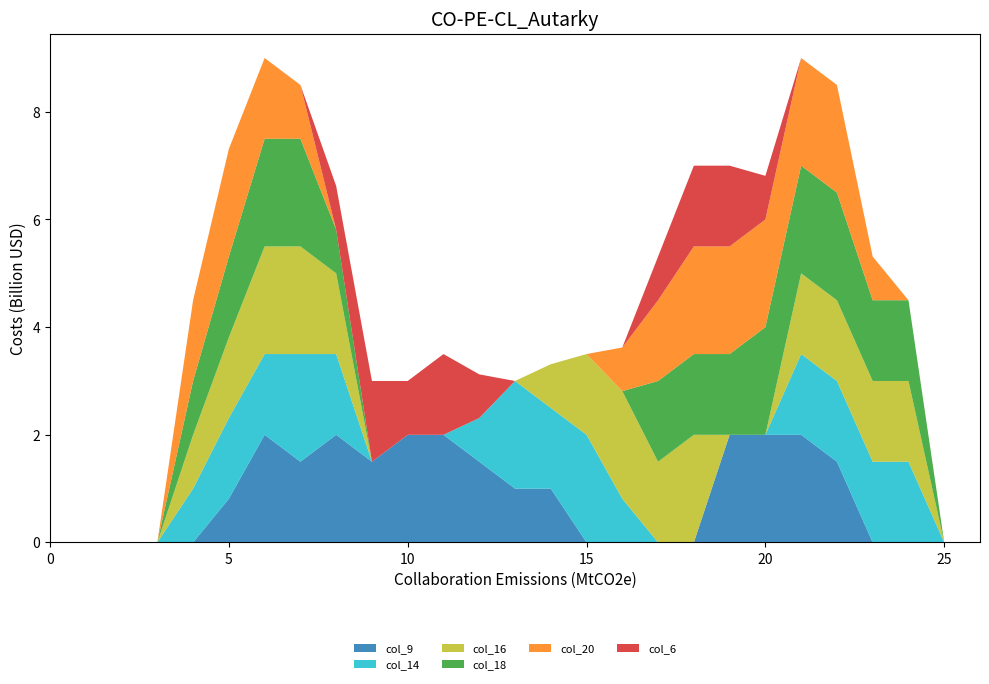

Reading right to left, transcribe all the data shown in this chart.

col_9: 26=0.0	25=0.0	24=0.0	23=0.0	22=1.5	21=2.0	20=2.0	19=2.0	18=0.0	17=0.0	16=0.0	15=0.0	14=1.0	13=1.0	12=1.5	11=2.0	10=2.0	9=1.5	8=2.0	7=1.5	6=2.0	5=0.8	4=0.0	3=0.0	2=0.0	1=0.0	0=0.0
col_14: 26=0.0	25=0.0	24=1.5	23=1.5	22=1.5	21=1.5	20=0.0	19=0.0	18=0.0	17=0.0	16=0.8	15=2.0	14=1.5	13=2.0	12=0.8	11=0.0	10=0.0	9=0.0	8=1.5	7=2.0	6=1.5	5=1.5	4=1.0	3=0.0	2=0.0	1=0.0	0=0.0
col_16: 26=0.0	25=0.0	24=1.5	23=1.5	22=1.5	21=1.5	20=0.0	19=0.0	18=2.0	17=1.5	16=2.0	15=1.5	14=0.8	13=0.0	12=0.0	11=0.0	10=0.0	9=0.0	8=1.5	7=2.0	6=2.0	5=1.5	4=1.0	3=0.0	2=0.0	1=0.0	0=0.0
col_18: 26=0.0	25=0.0	24=1.5	23=1.5	22=2.0	21=2.0	20=2.0	19=1.5	18=1.5	17=1.5	16=0.0	15=0.0	14=0.0	13=0.0	12=0.0	11=0.0	10=0.0	9=0.0	8=0.8	7=2.0	6=2.0	5=1.5	4=1.0	3=0.0	2=0.0	1=0.0	0=0.0
col_20: 26=0.0	25=0.0	24=0.0	23=0.8	22=2.0	21=2.0	20=2.0	19=2.0	18=2.0	17=1.5	16=0.8	15=0.0	14=0.0	13=0.0	12=0.0	11=0.0	10=0.0	9=0.0	8=0.0	7=1.0	6=1.5	5=2.0	4=1.5	3=0.0	2=0.0	1=0.0	0=0.0
col_6: 26=0.0	25=0.0	24=0.0	23=0.0	22=0.0	21=0.0	20=0.8	19=1.5	18=1.5	17=0.8	16=0.0	15=0.0	14=0.0	13=0.0	12=0.8	11=1.5	10=1.0	9=1.5	8=0.8	7=0.0	6=0.0	5=0.0	4=0.0	3=0.0	2=0.0	1=0.0	0=0.0